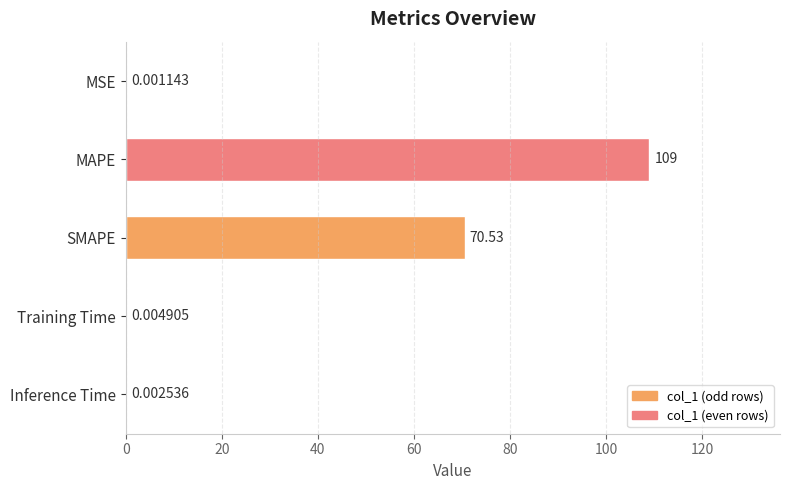

Between Inference Time and MAPE, which is larger?

MAPE